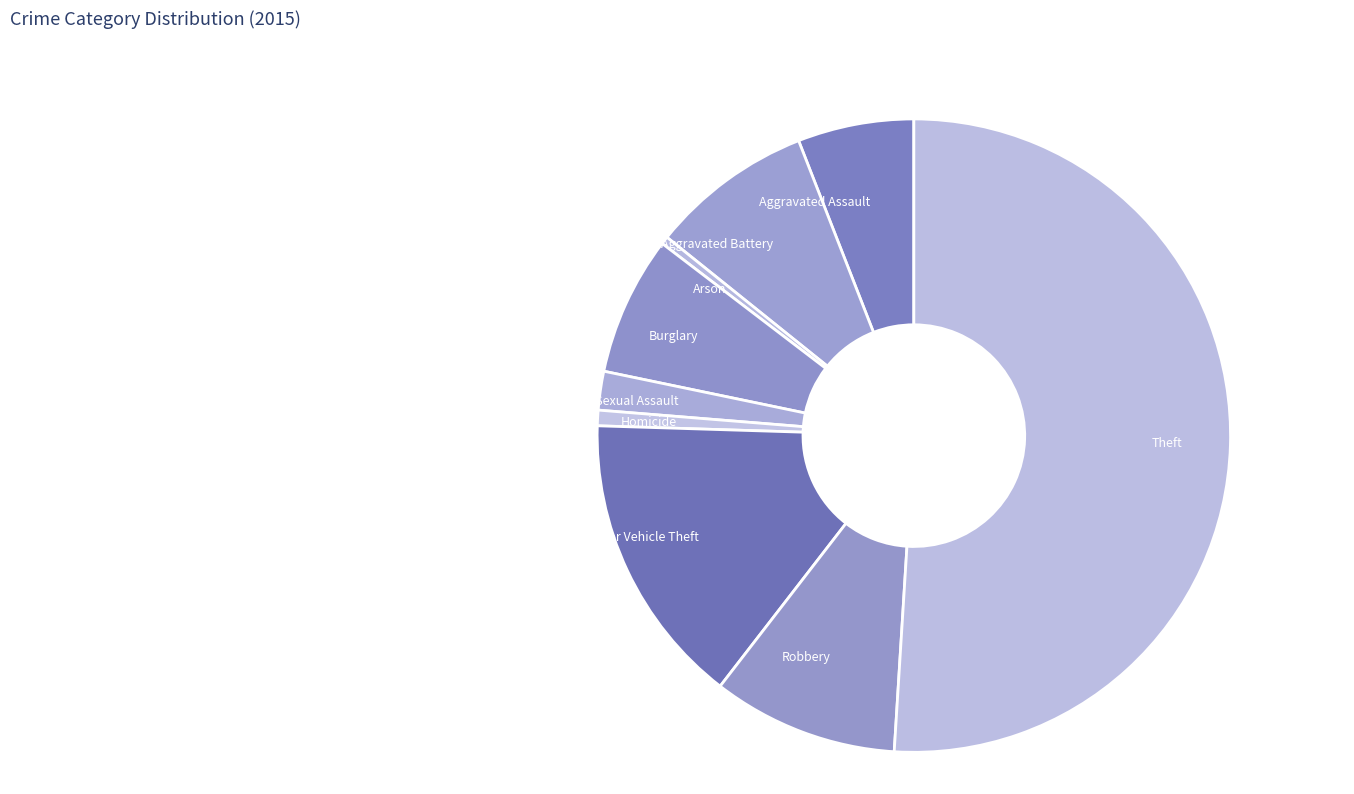

What is the majority slice?

Theft